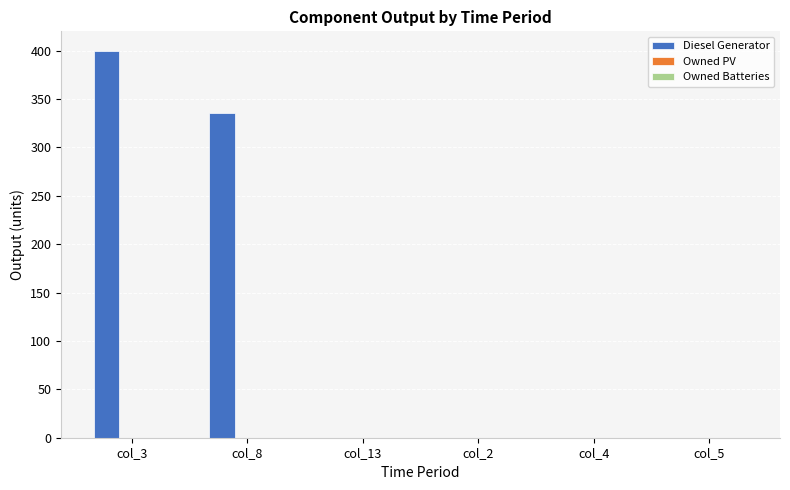

Reading left to right, list all the values displayed in this chart.

col_3=400	col_8=336	col_13=0	col_2=0	col_4=0	col_5=0